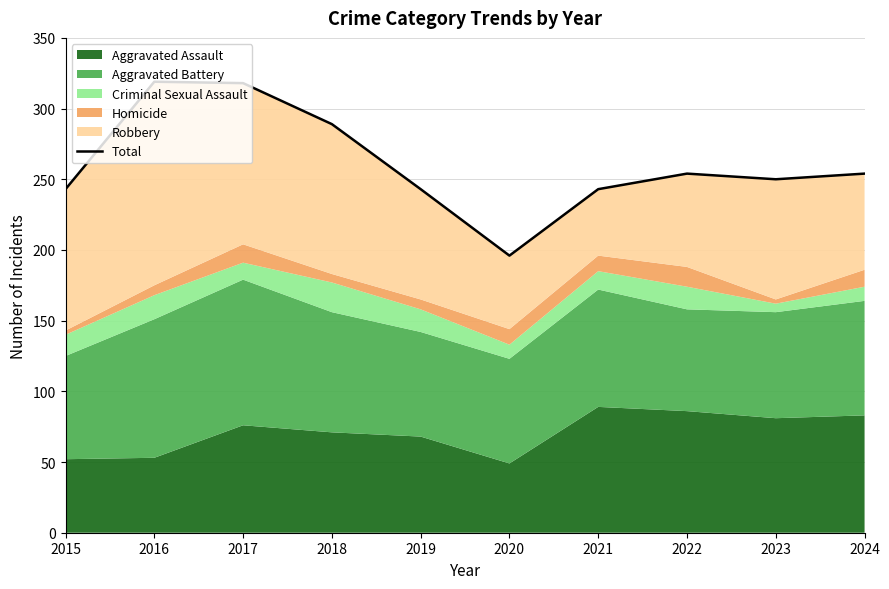

Reading left to right, extract all data points from this chart.

2015=243	2016=319	2017=318	2018=289	2019=243	2020=196	2021=243	2022=254	2023=250	2024=254